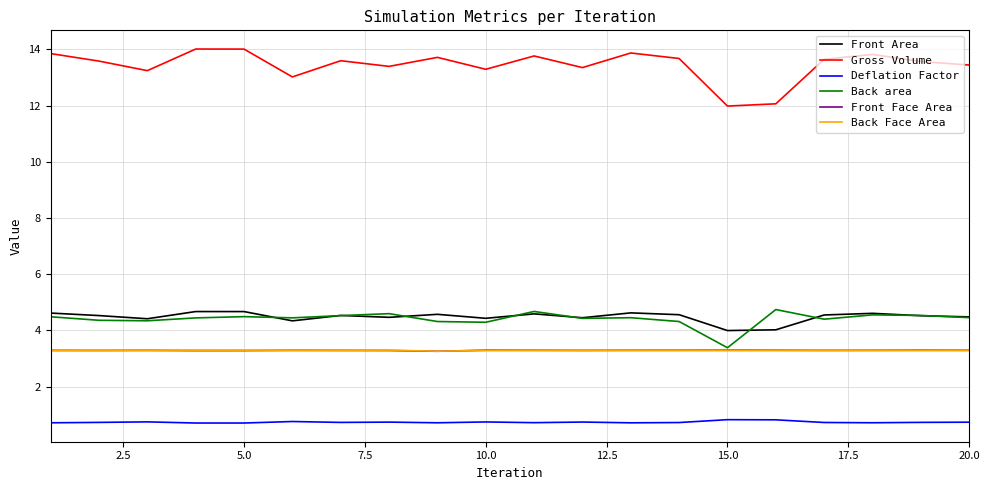

Which series has the largest range (max minus min)?

Gross Volume